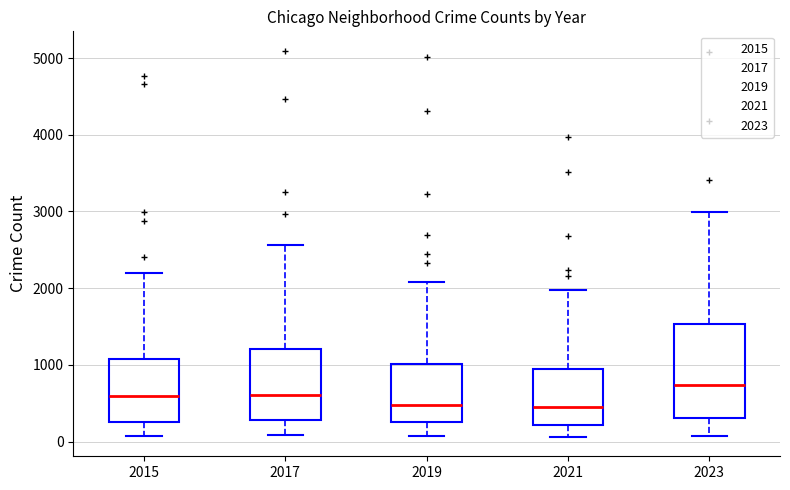

Reading left to right, transcribe this box plot: for each box, give where its median line is, the range the box spans, and where its two whiskers end, as read against the y-axis. The values are not printed on the chart, so give them approximately, as read against the axis.

2015: median 600, box 300 to 1100, whiskers 100 to 2200
2017: median 600, box 300 to 1200, whiskers 100 to 2600
2019: median 500, box 300 to 1000, whiskers 100 to 2100
2021: median 500, box 200 to 900, whiskers 100 to 2000
2023: median 700, box 300 to 1500, whiskers 100 to 3000